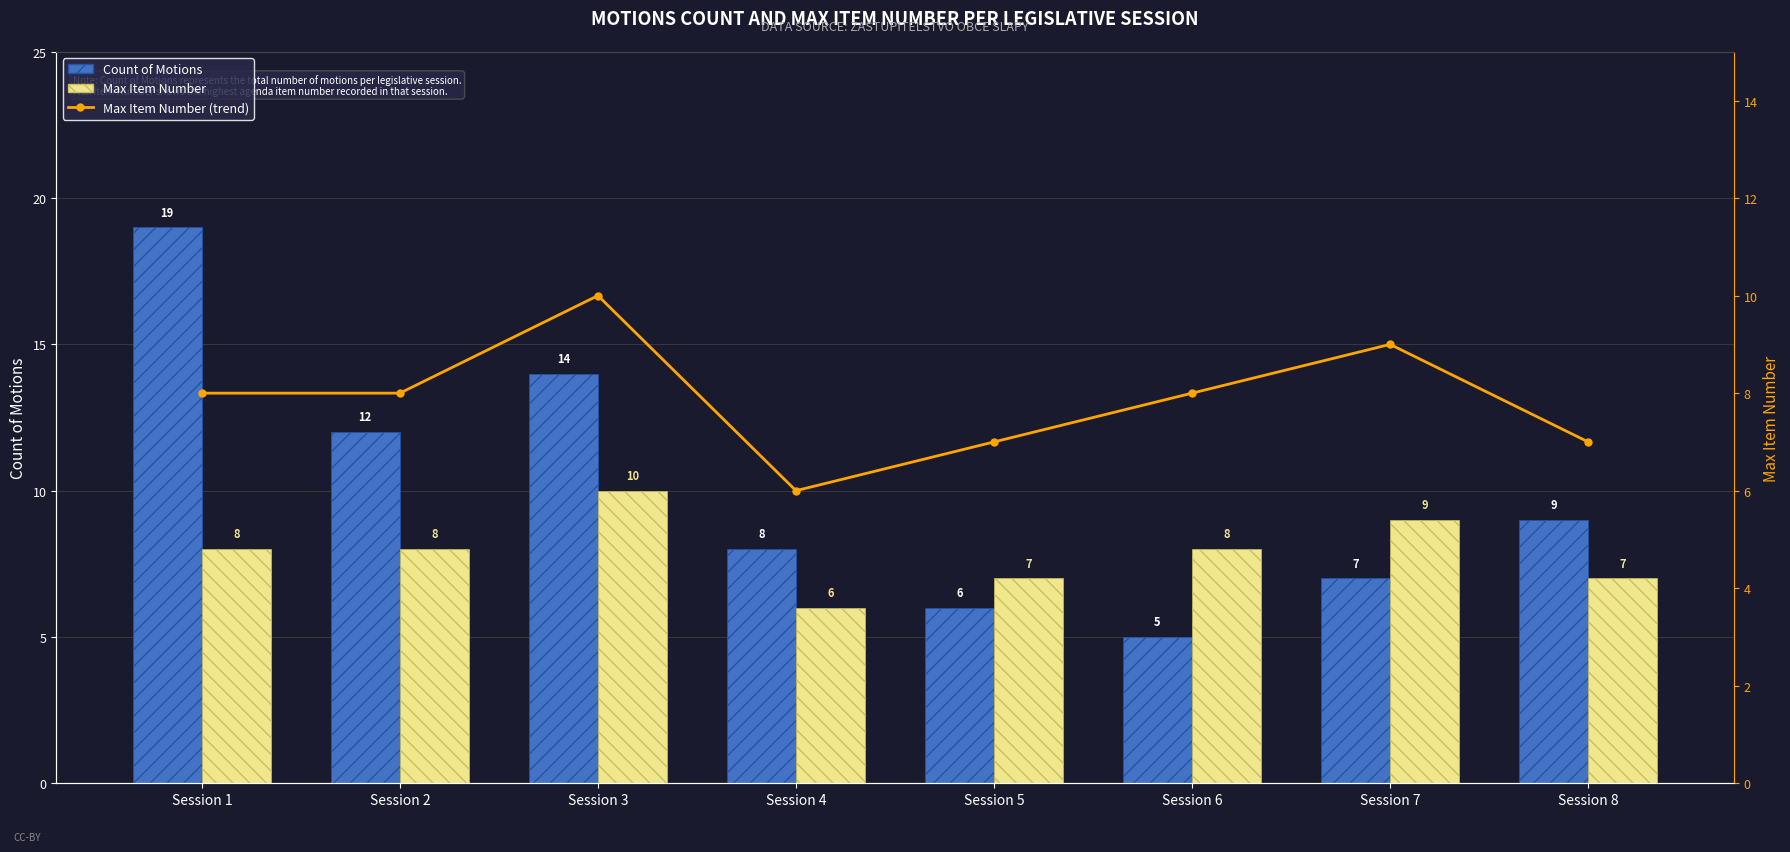

What is the sum of the Max Item Number (line) values at Session 2 and Session 1?

16